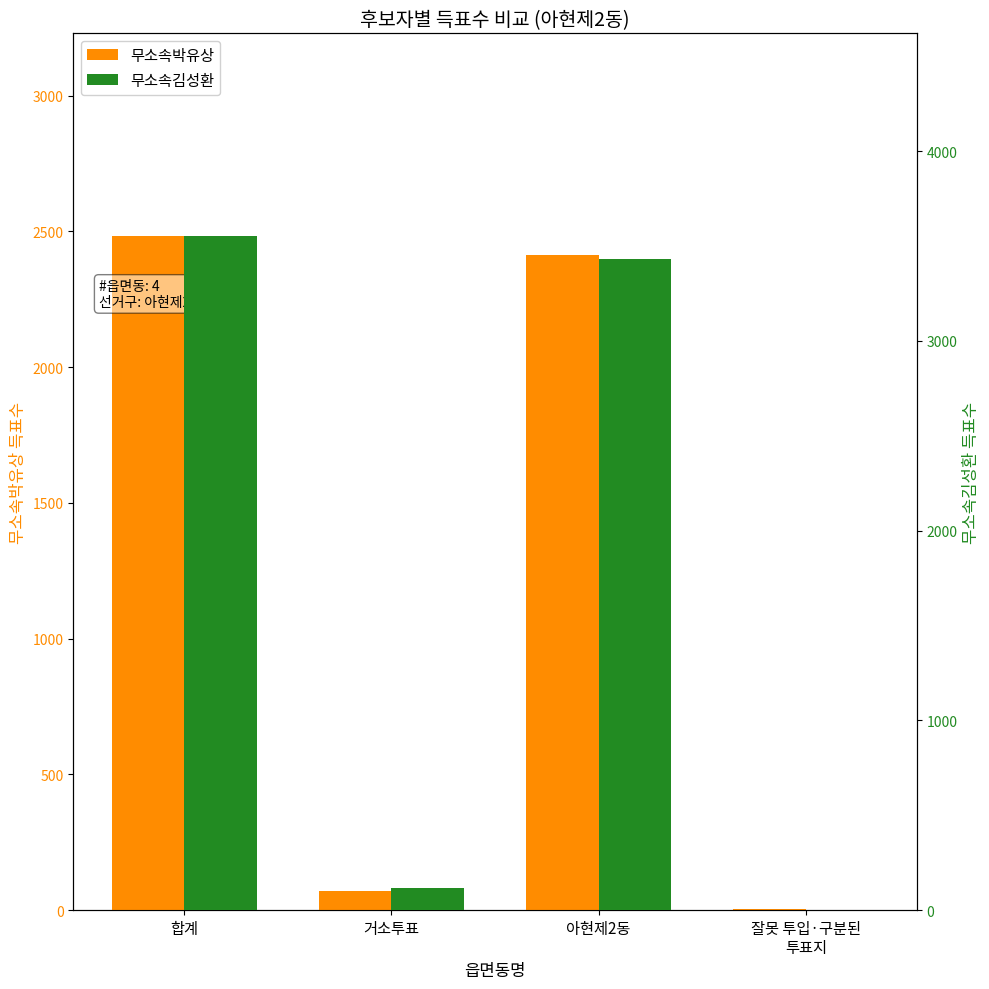

What is the label of the 3rd bar from the left?

아현제2동